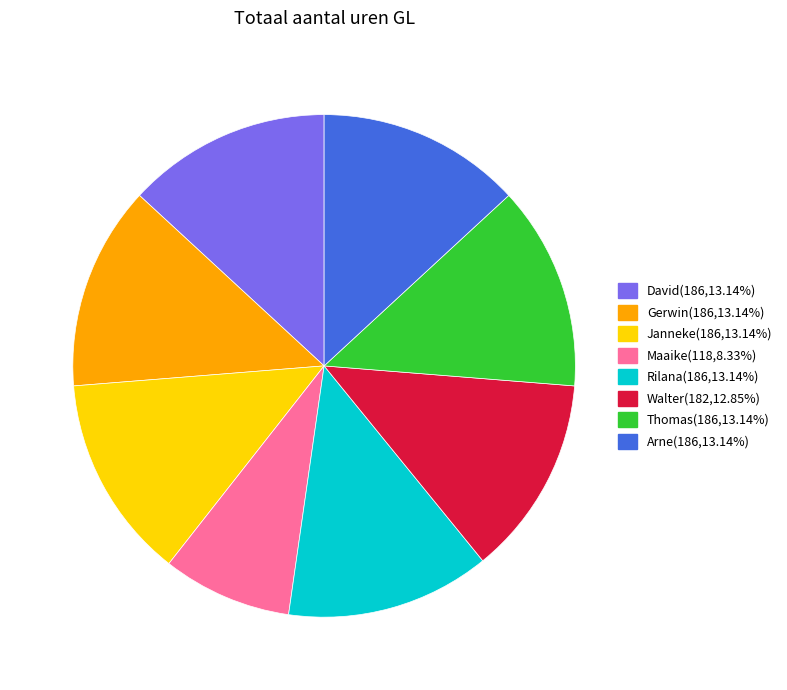

Is there a majority slice in this chart?

No